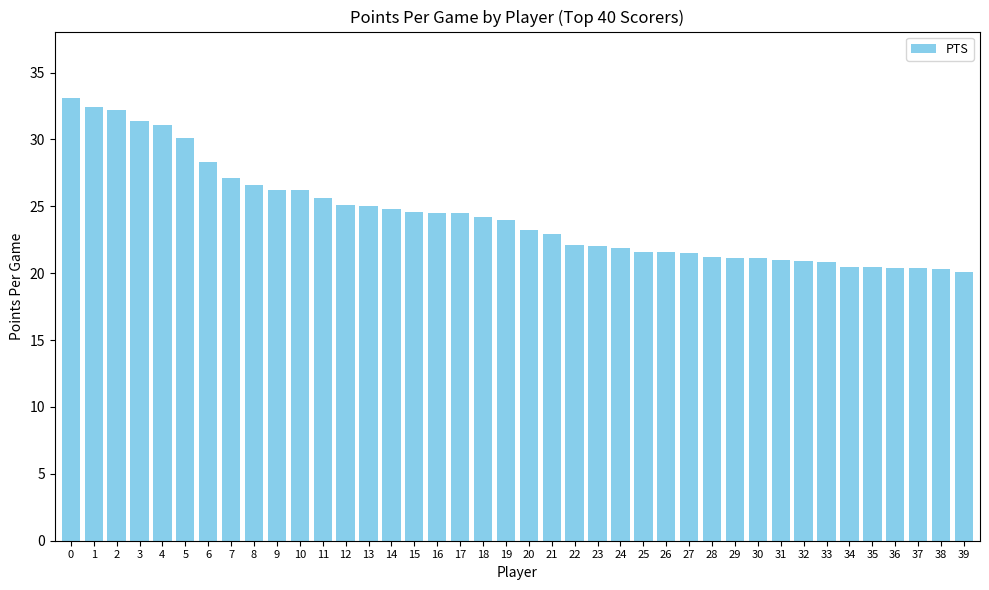

What is the value of the 37th bar from the left?

20.4